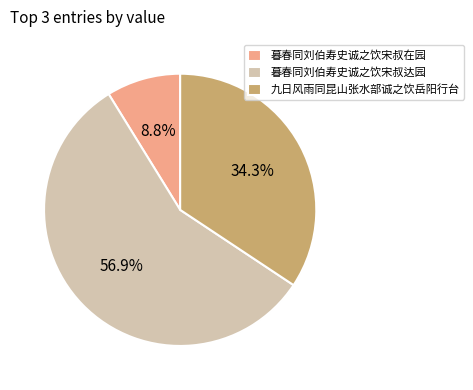

True or false: 九日风雨同昆山张水部诚之饮岳阳行台 accounts for 25% of the total.

False